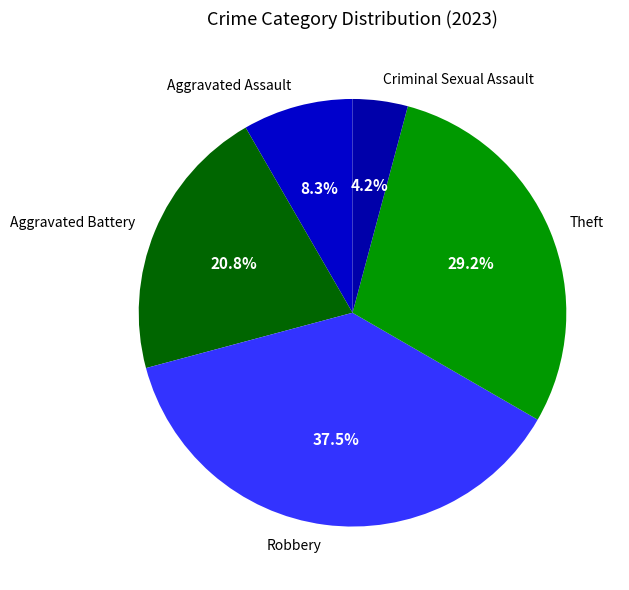

How many segments does this pie chart have?

5